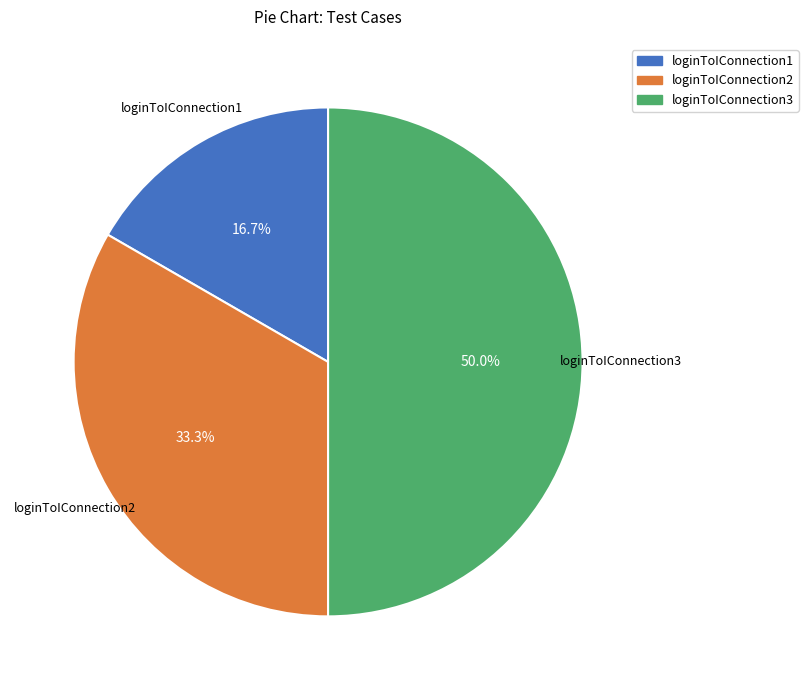

To the nearest percent, what portion does loginToIConnection2 represent?

33%